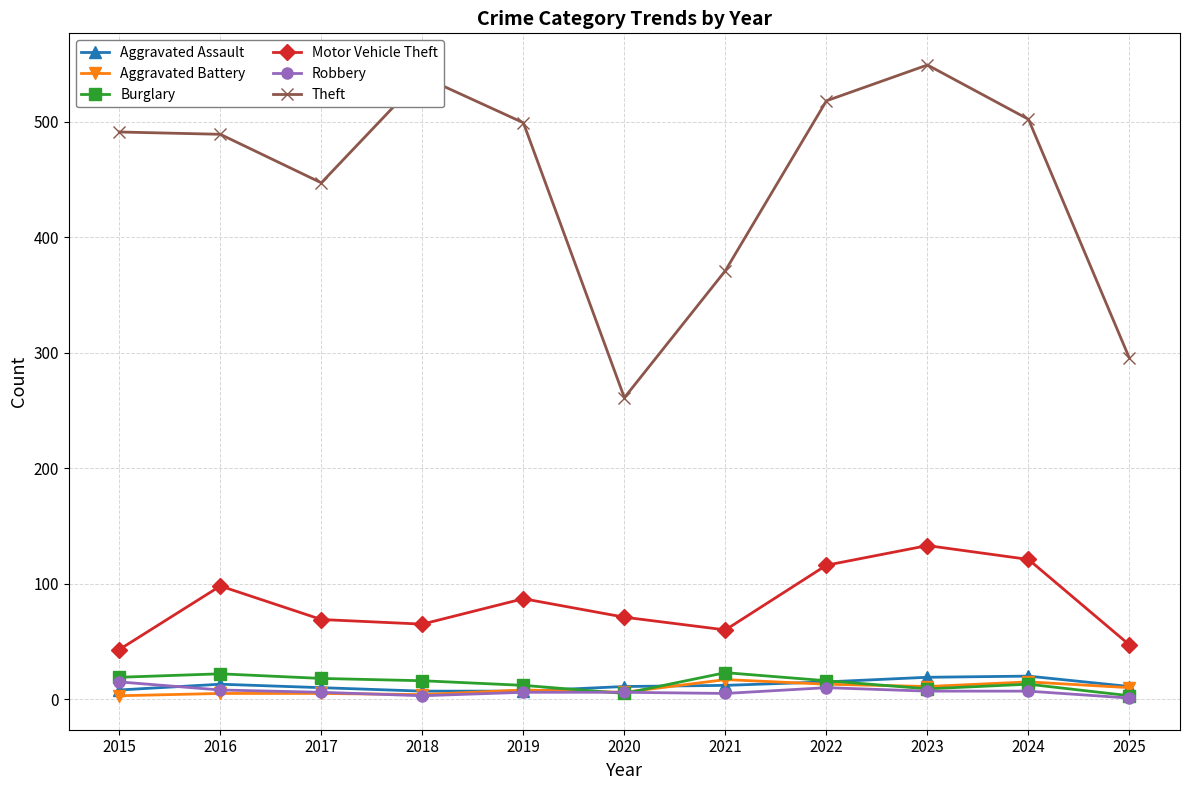

How many distinct data groups are displayed?

6